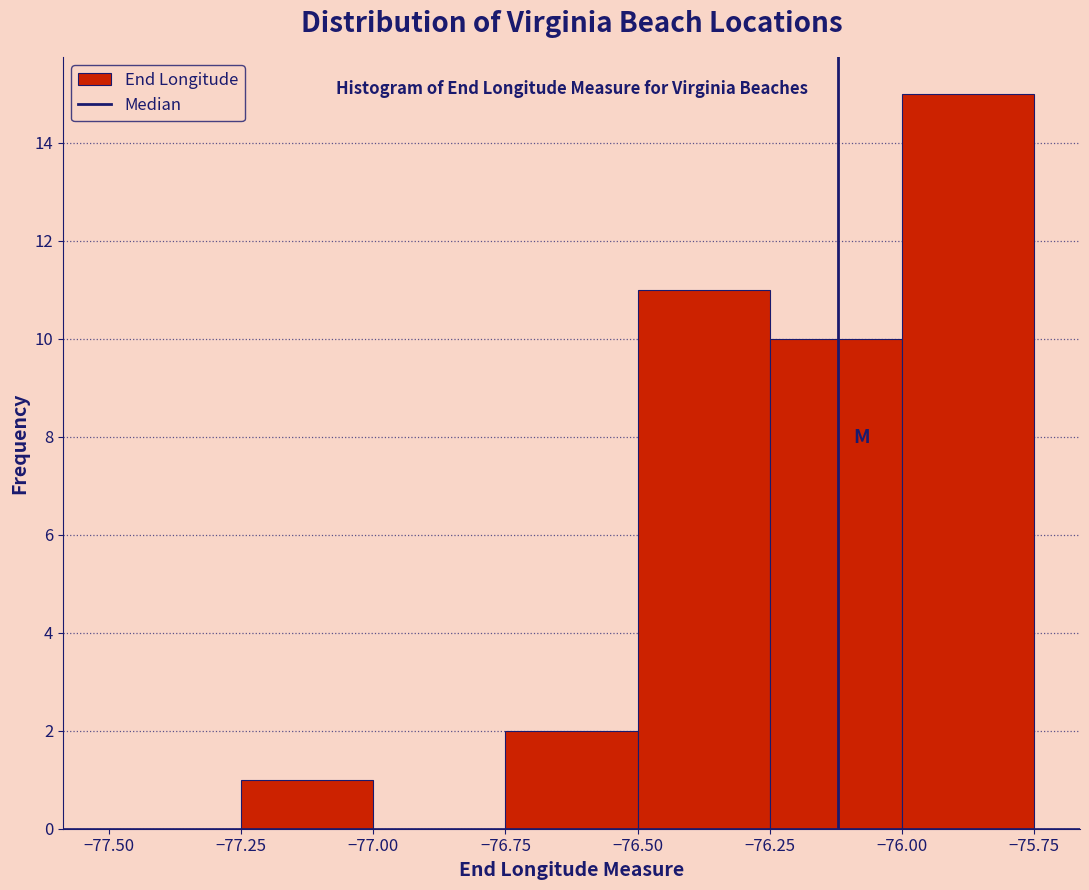

Over which range of the x-axis is the bar tallest?

-76.00 to -75.75